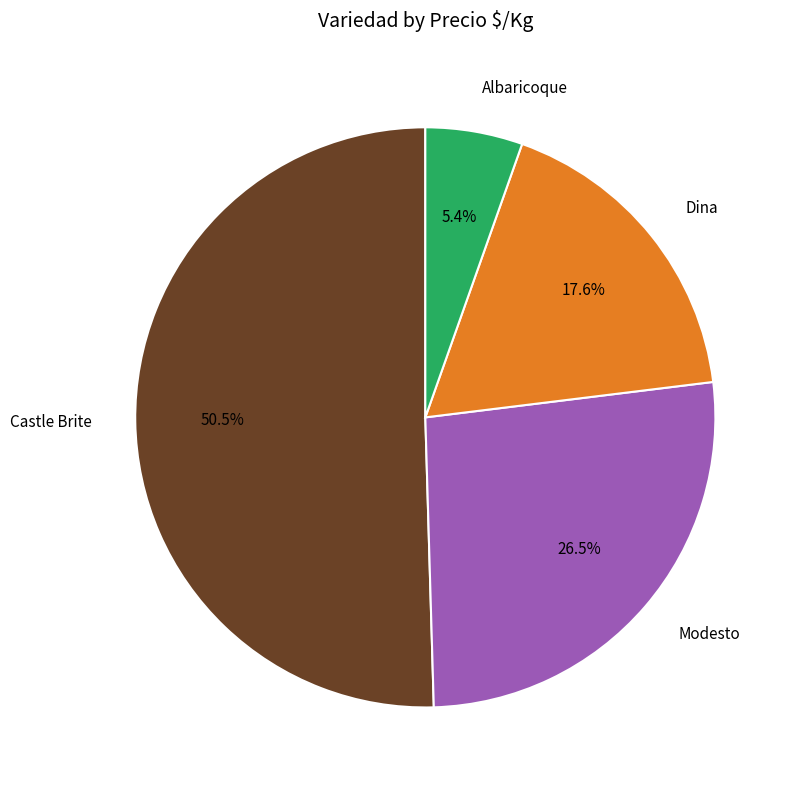

True or false: Castle Brite accounts for 5% of the total.

False